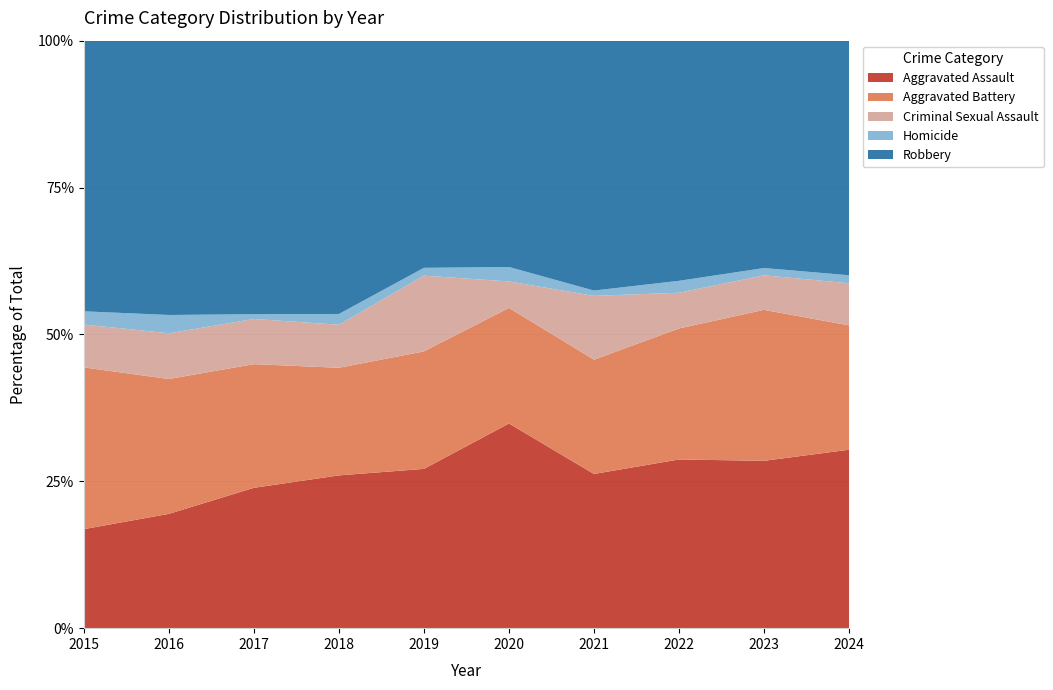

Reading left to right, what are all the values shown in this chart?

Aggravated Assault: 2015=30	2016=50	2017=59	2018=71	2019=61	2020=85	2021=58	2022=85	2023=92	2024=89
Aggravated Battery: 2015=49	2016=59	2017=52	2018=50	2019=45	2020=48	2021=43	2022=66	2023=83	2024=62
Criminal Sexual Assault: 2015=13	2016=20	2017=19	2018=20	2019=29	2020=11	2021=24	2022=18	2023=19	2024=21
Homicide: 2015=4	2016=8	2017=2	2018=5	2019=3	2020=6	2021=2	2022=6	2023=4	2024=4
Robbery: 2015=82	2016=120	2017=115	2018=127	2019=87	2020=94	2021=94	2022=121	2023=125	2024=117